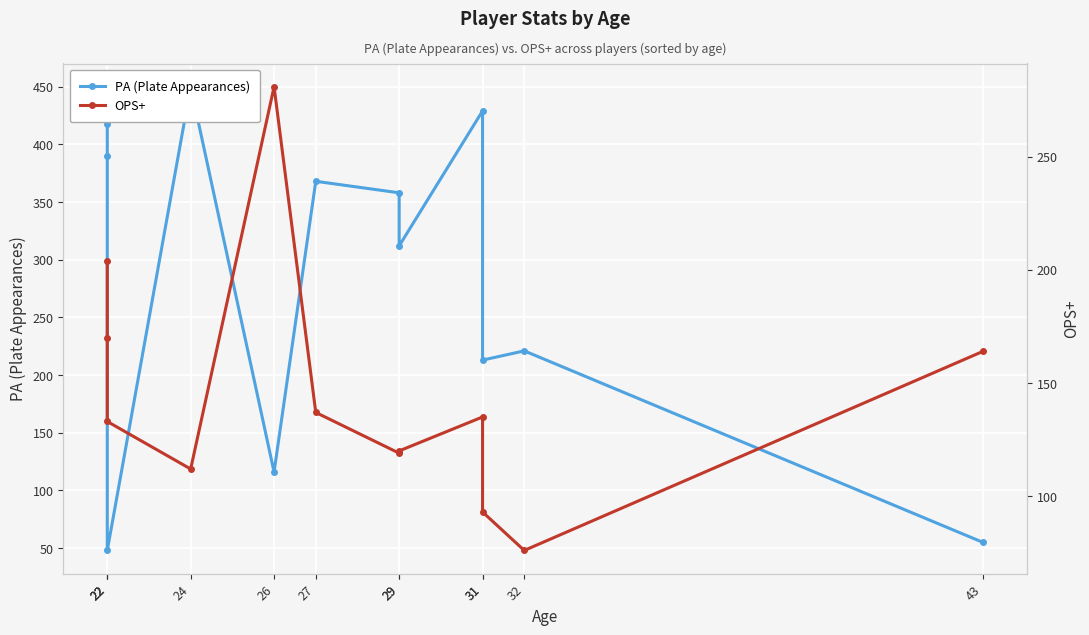

List the series in order of their peak value, lowest first.

OPS+, PA